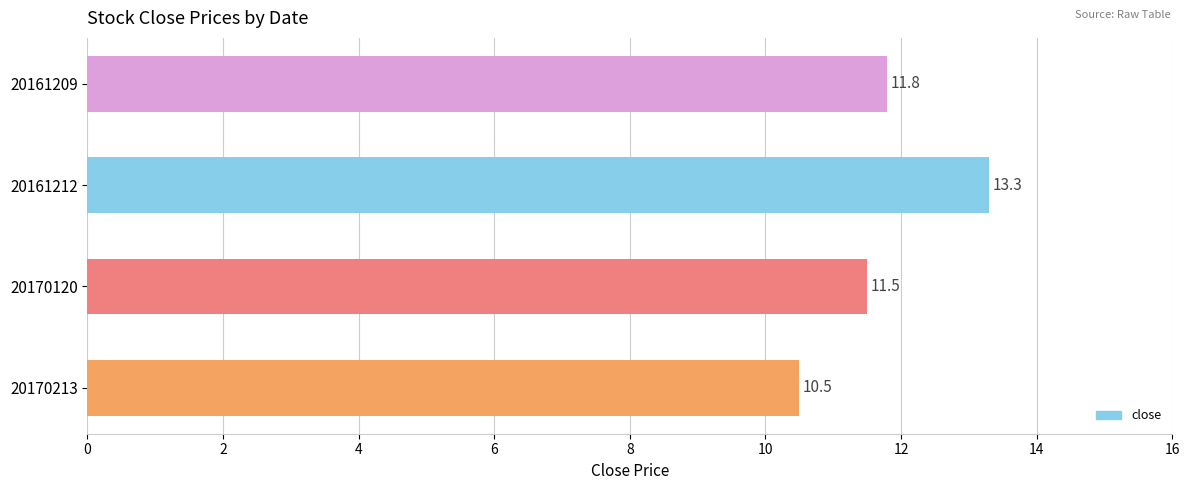

Does the chart contain stacked bars?

No